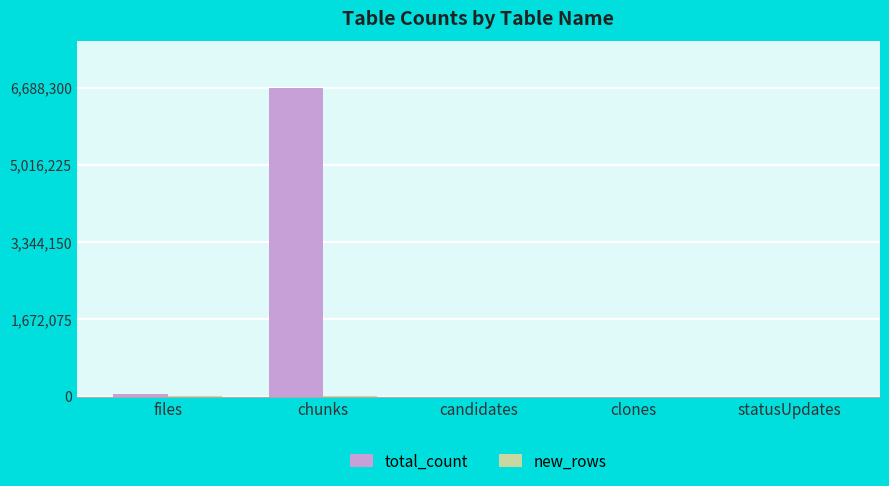

Is it true that total_count equals 2142322 at chunks?

False